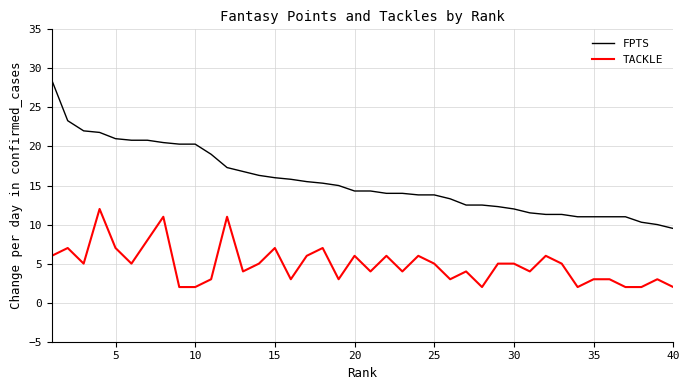

True or false: TACKLE and FPTS intersect in this chart.

False